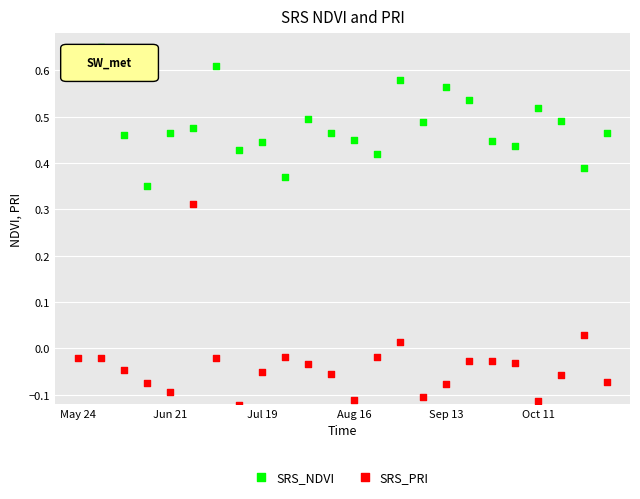

What are all the series names shown in the legend?

SRS_NDVI, SRS_PRI